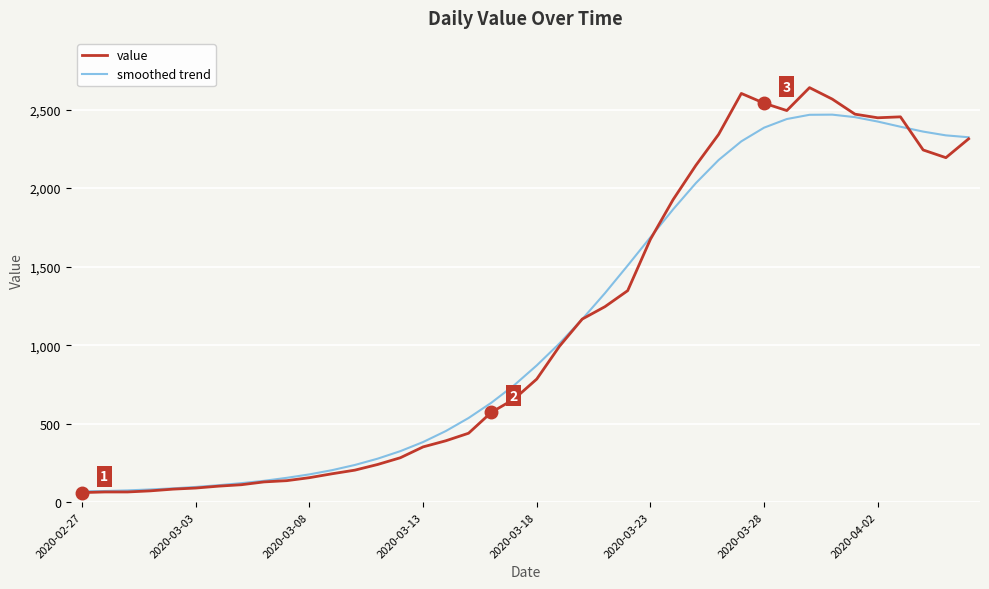

What is the maximum value shown in the chart?

2640